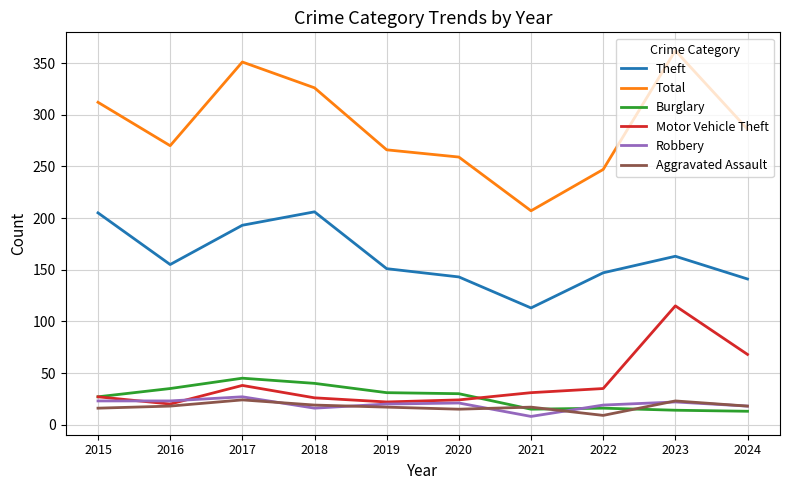

Which series has the widest spread of values?

Total